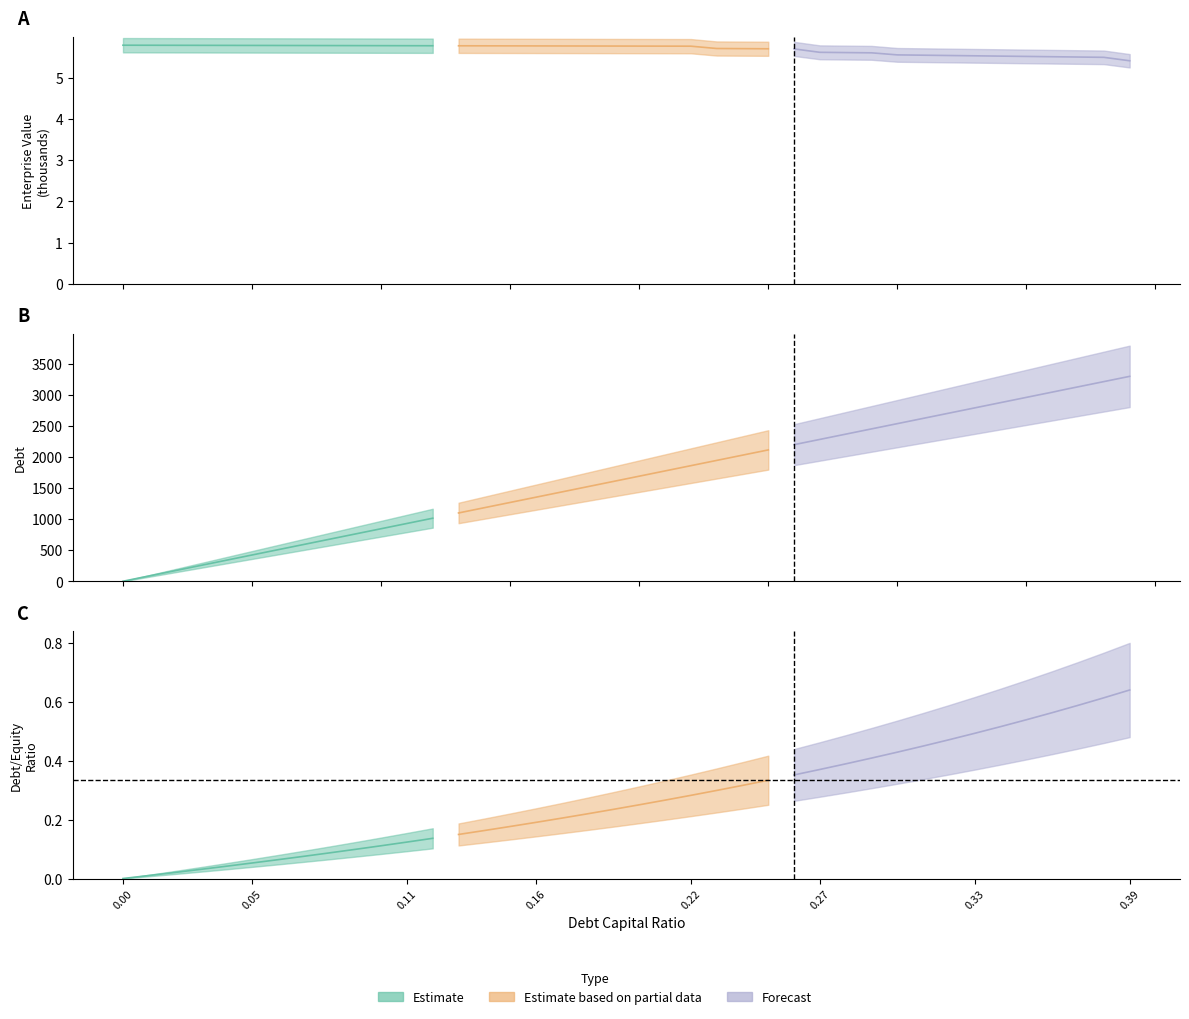

What is the label of the 38th point from the right?

0.02